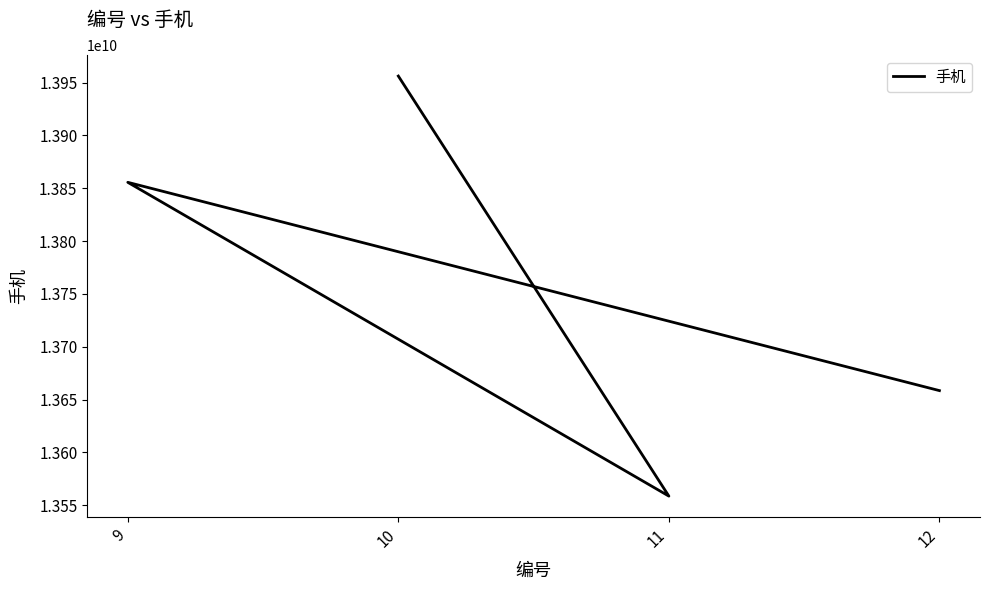

Reading left to right, list all the values displayed in this chart.

13956235569	13558698853	13855667759	13658556689